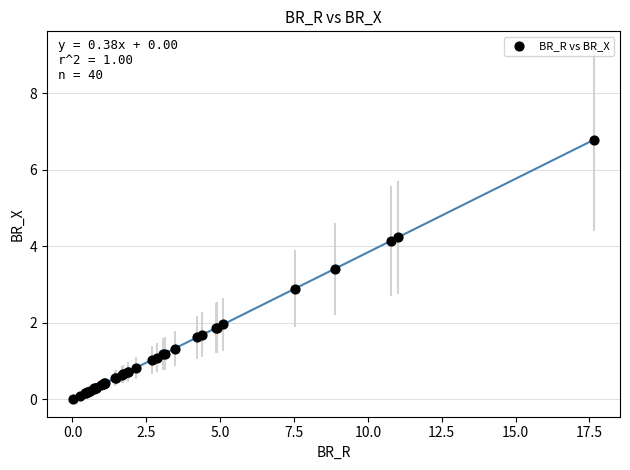

What Y value in the scatter plot is closest to 3?

2.9